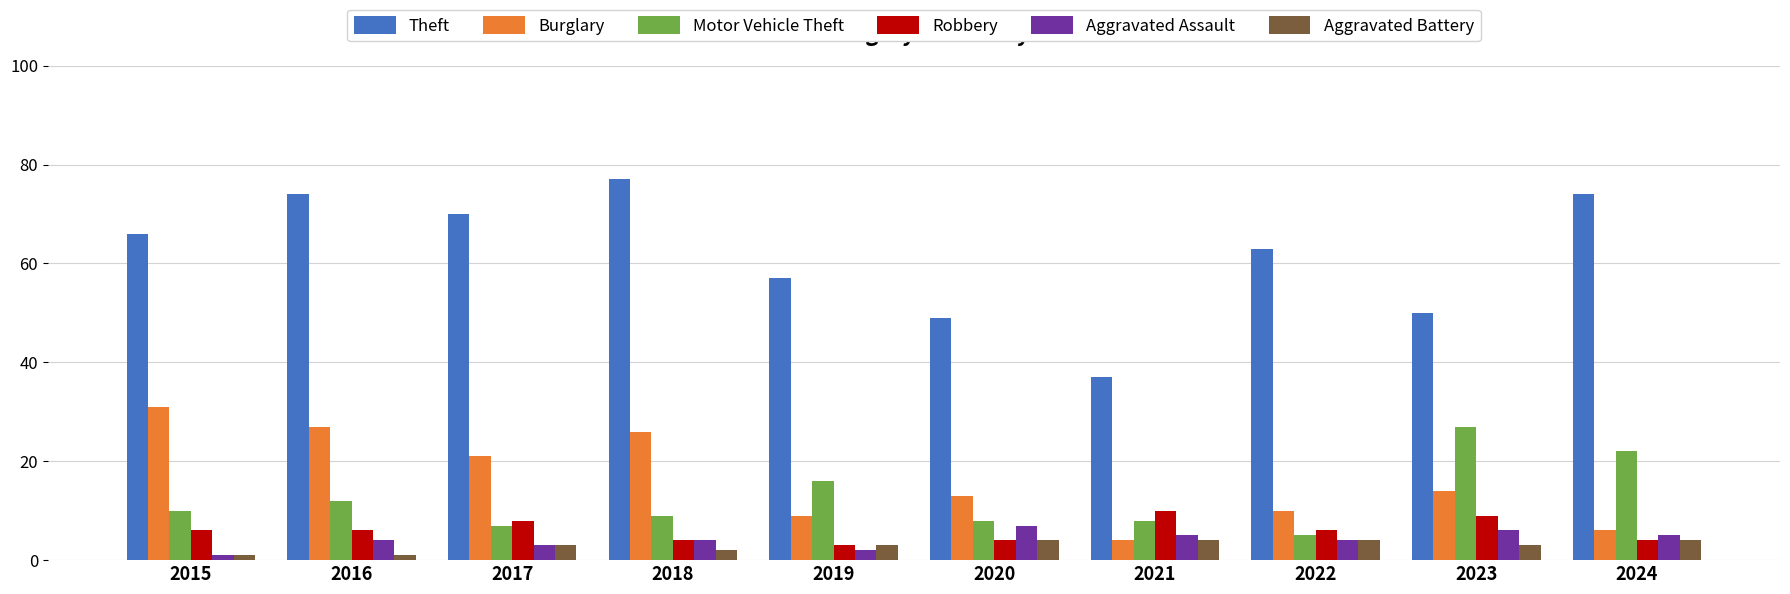

How many series are shown in this chart?

6